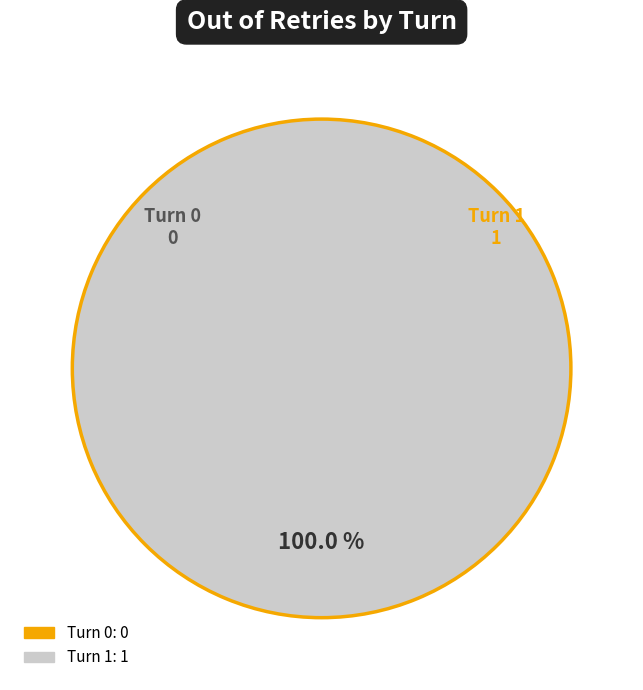

Do 0 and 1 together represent more than half of the pie?

Yes